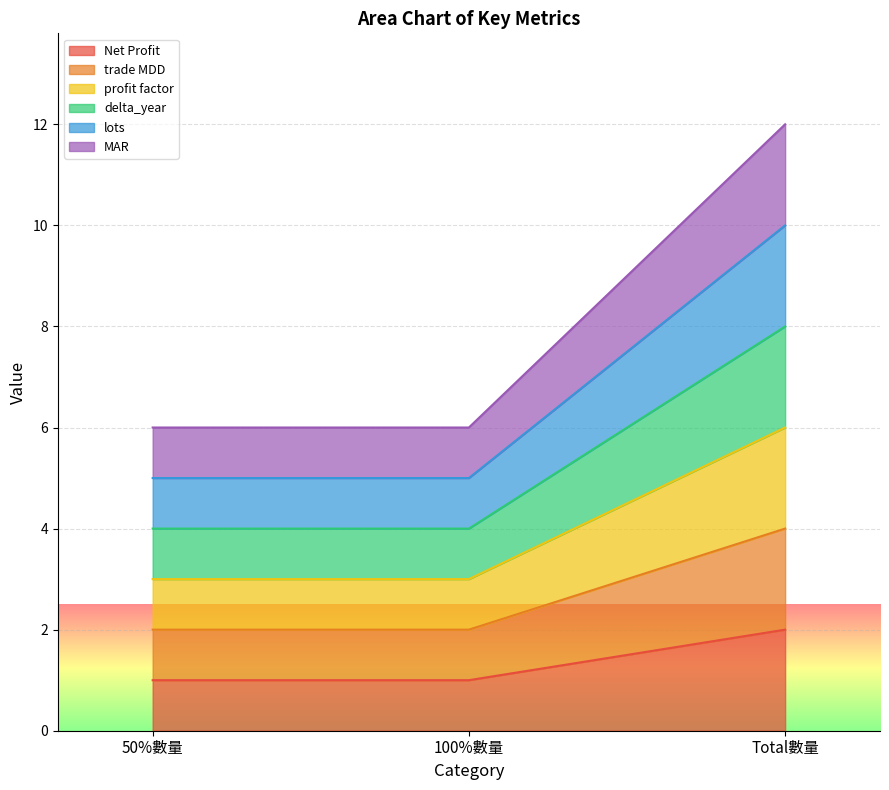

What is the label of the 3rd point from the left?

Total數量